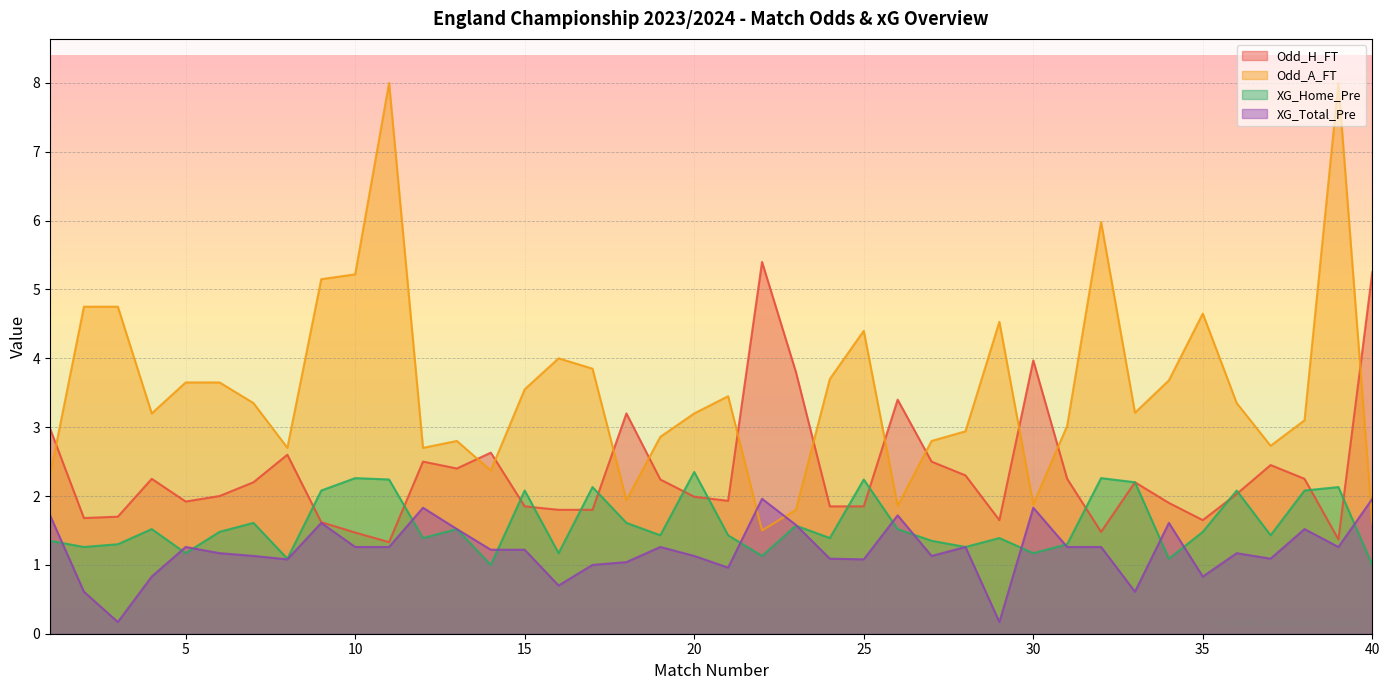

What is the average value of the XG_Home_Pre series?

1.6